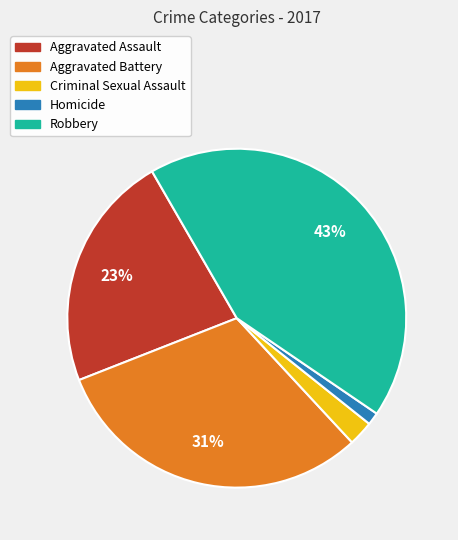

Combined, do Robbery and Aggravated Battery account for over 50%?

Yes